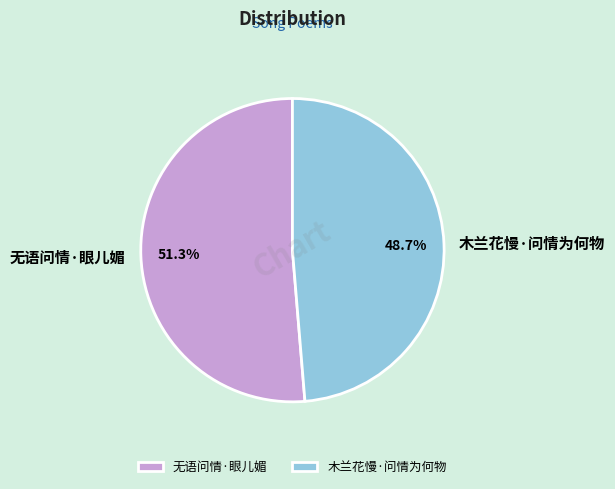

Count the number of slices in the pie.

2